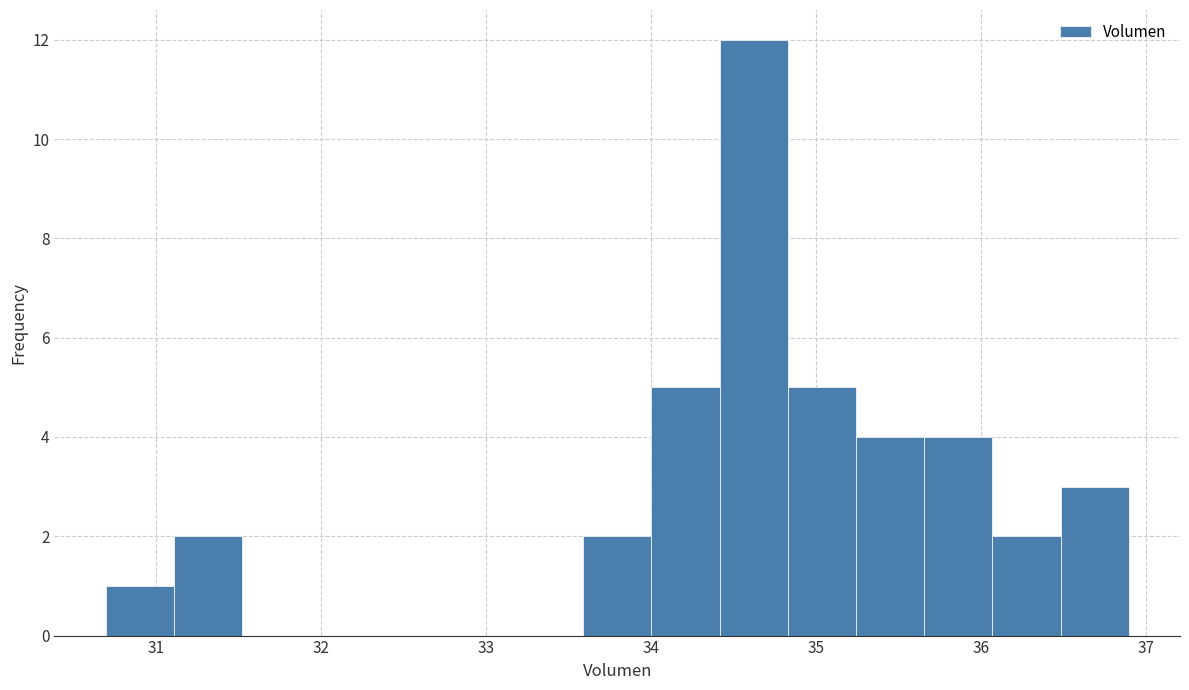

Reading left to right, transcribe this chart: for each bar, give the range it covers on the x-axis and its height. Neither the bar edges nor the heights are printed on the chart, so give them approximately, as read against the axes.

30.7 to 31.1: 1
31.1 to 31.5: 2
31.5 to 31.9: 0
31.9 to 32.3: 0
32.3 to 32.8: 0
32.8 to 33.2: 0
33.2 to 33.6: 0
33.6 to 34.0: 2
34.0 to 34.4: 5
34.4 to 34.8: 12
34.8 to 35.2: 5
35.2 to 35.7: 4
35.7 to 36.1: 4
36.1 to 36.5: 2
36.5 to 36.9: 3